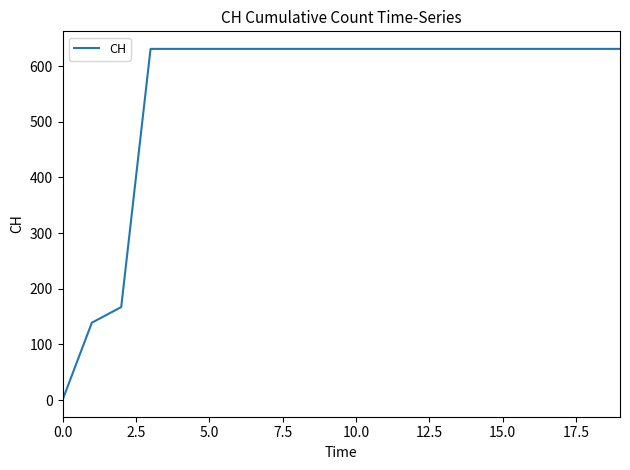

What is the difference between the maximum and minimum values?

631